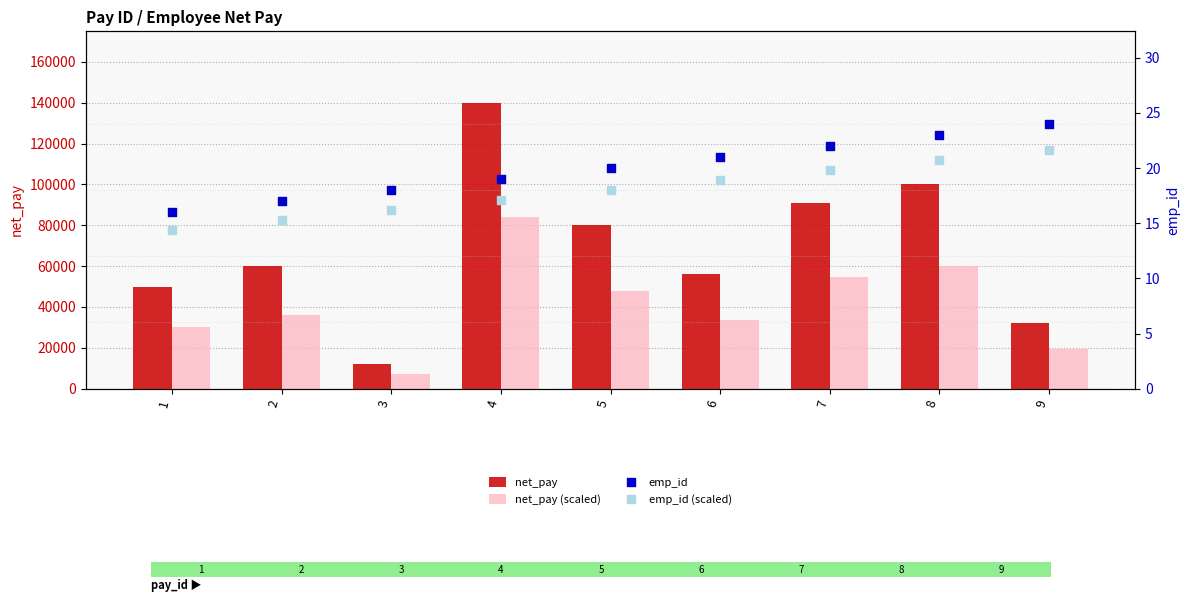

What are all the series names shown in the legend?

net_pay, net_pay (scaled), emp_id, emp_id (scaled)